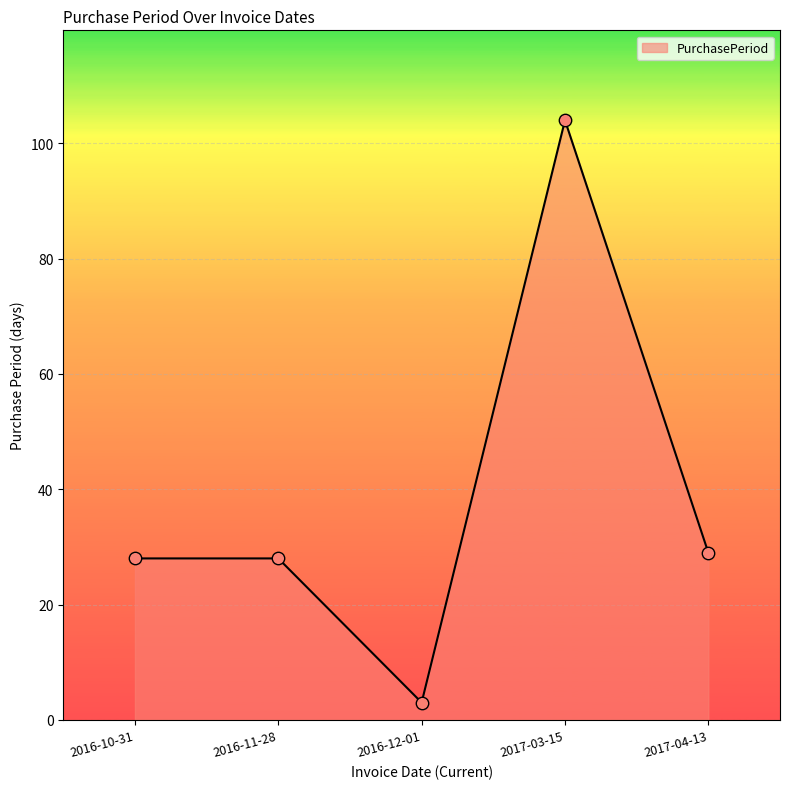

Between 2017-04-13 and 2016-12-01, which is larger?

2017-04-13